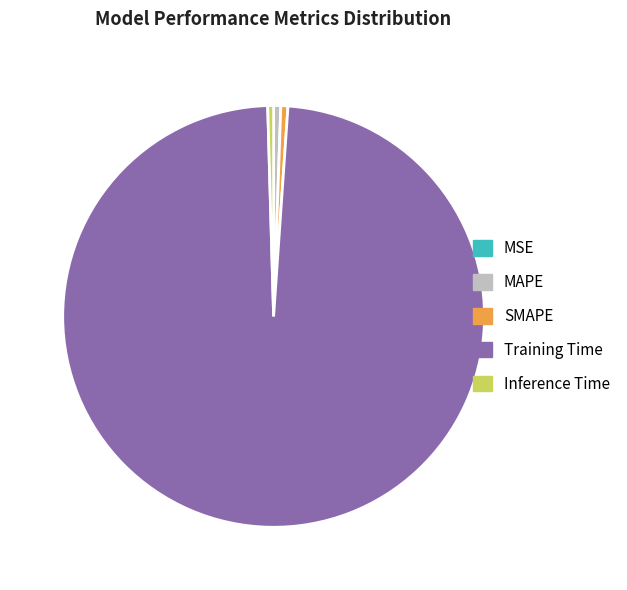

Do Inference Time and MAPE together represent more than half of the pie?

No